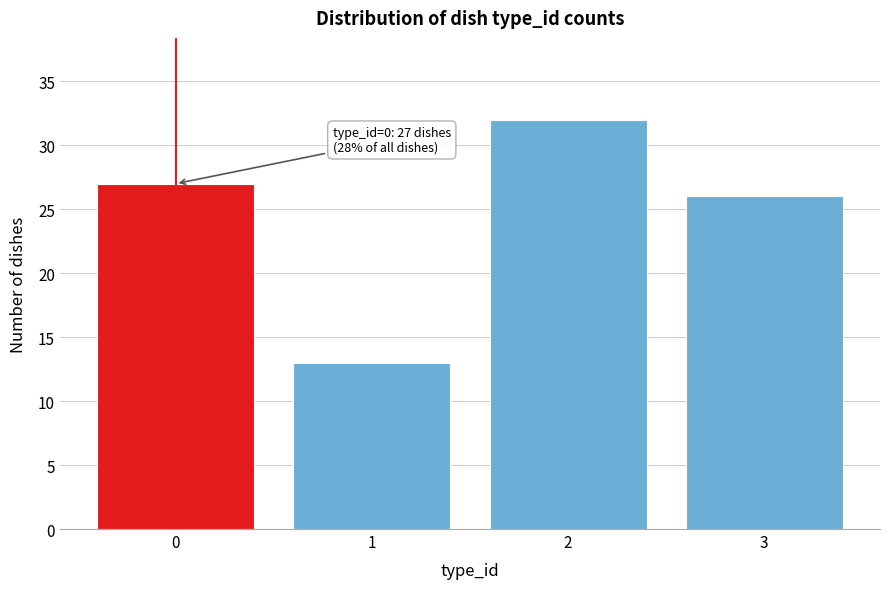

Reading left to right, transcribe all the data shown in this chart.

27	13	32	26